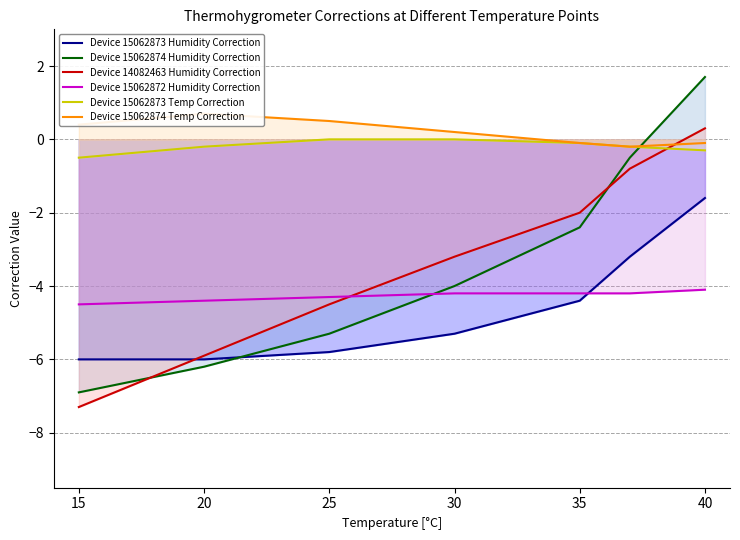

What is the sum of the Device 15062872 Humidity Correction values at 40 and 20?

-8.5